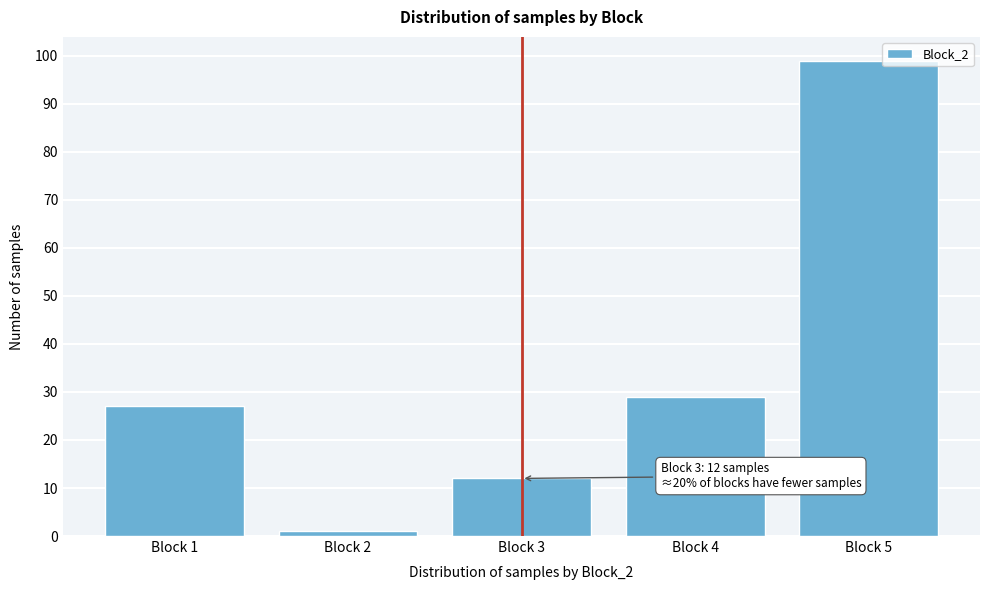

Reading right to left, what are all the values shown in this chart?

99	29	12	1	27